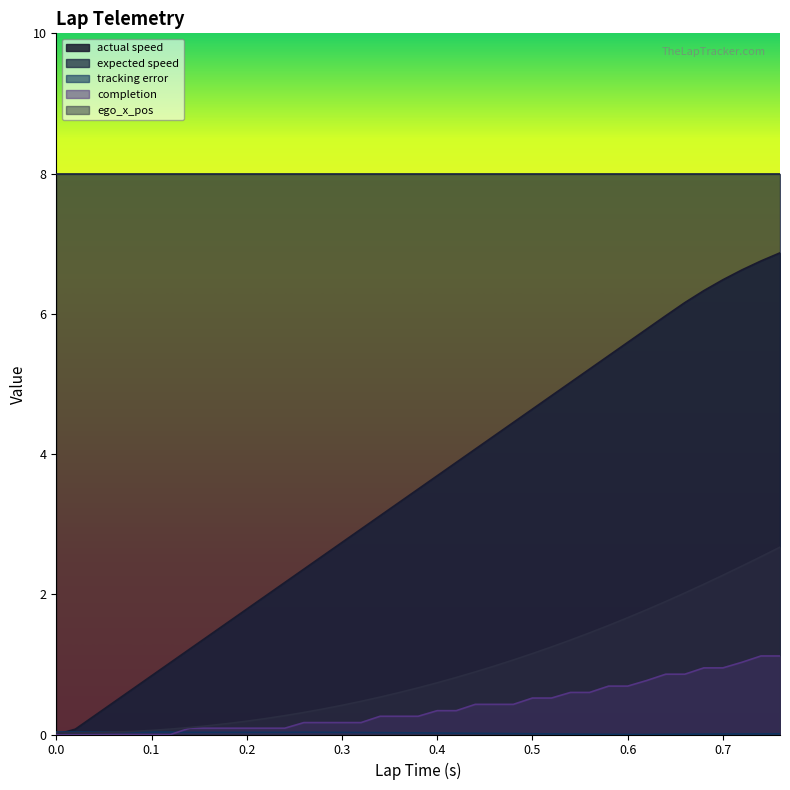

True or false: completion has a value of 0.0 at 0.24.

False